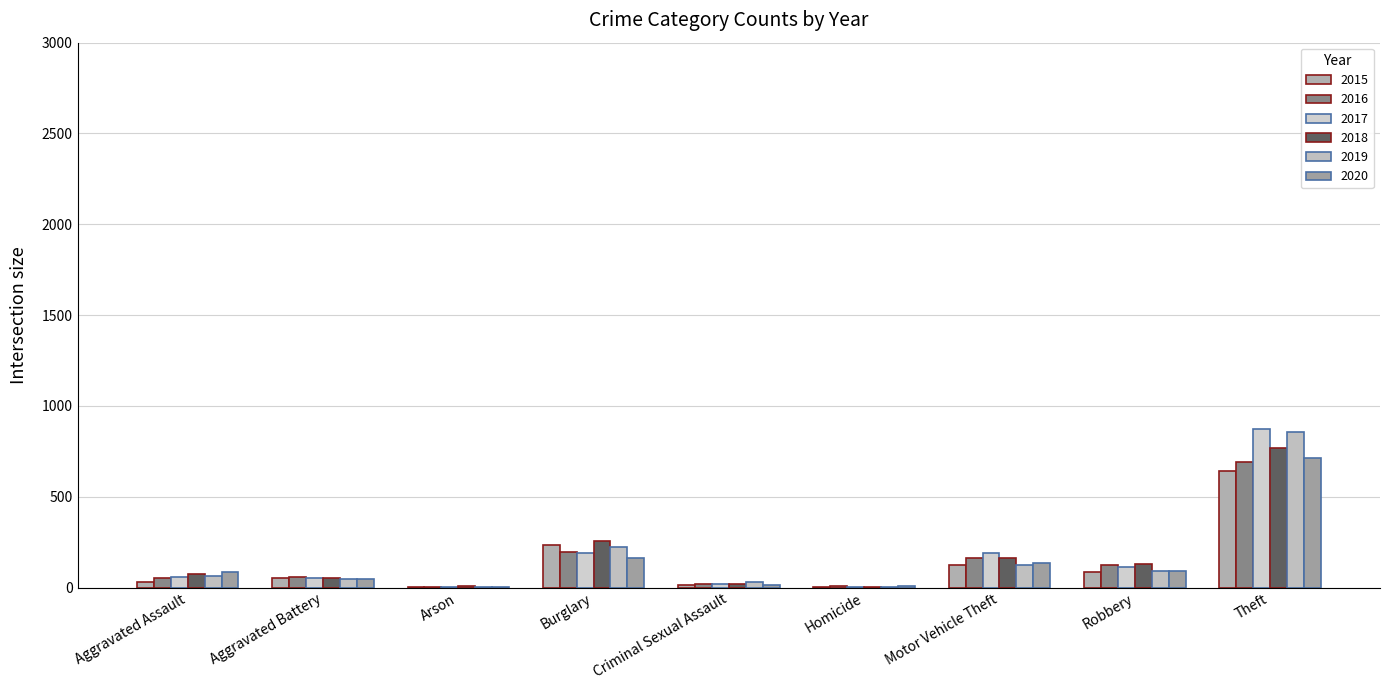

Between Homicide and Motor Vehicle Theft, which is larger?

Motor Vehicle Theft